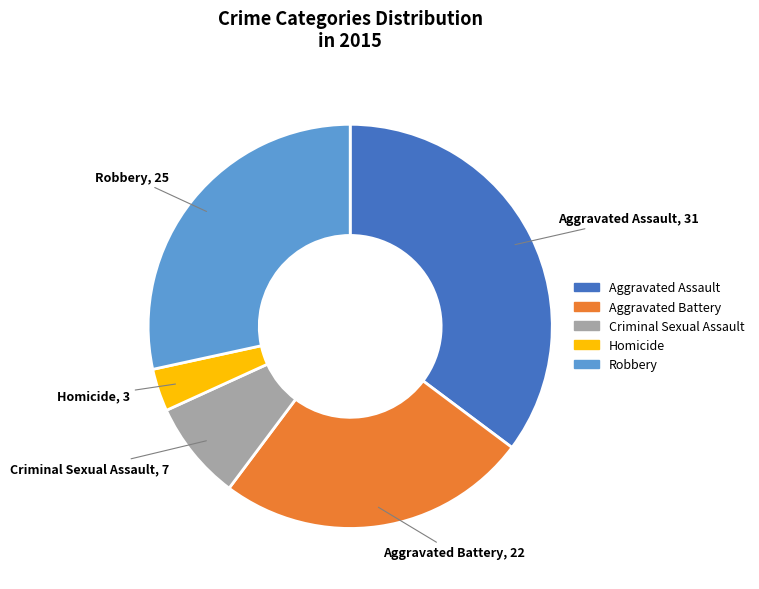

Rank the categories by value from lowest to highest.

Homicide, Criminal Sexual Assault, Aggravated Battery, Robbery, Aggravated Assault